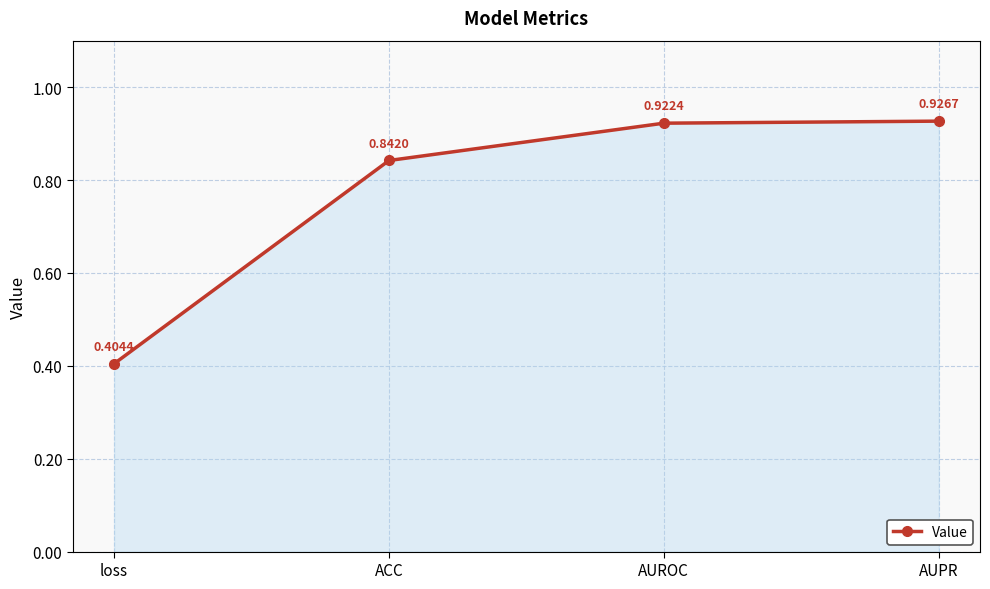

What is the change in value from ACC to AUPR?

+0.1